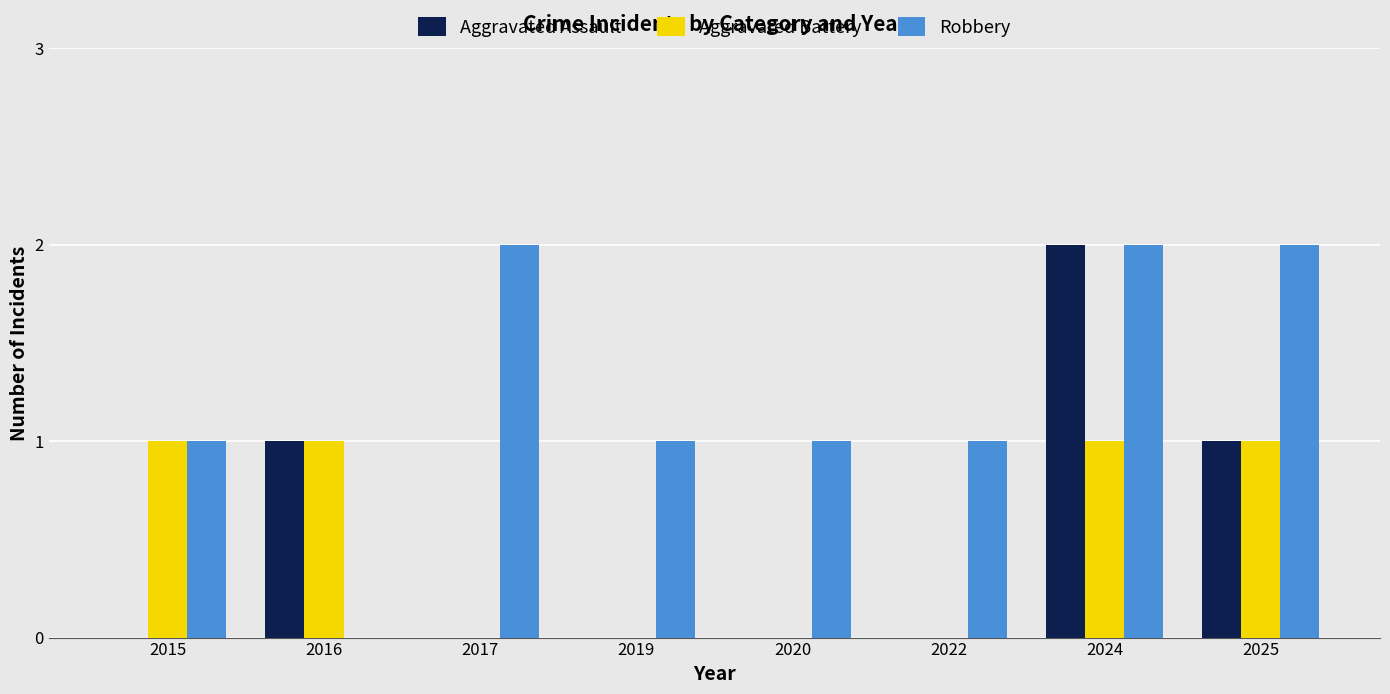

Is the value of Aggravated Battery at 2025 greater than the value of Aggravated Assault at 2024?

No